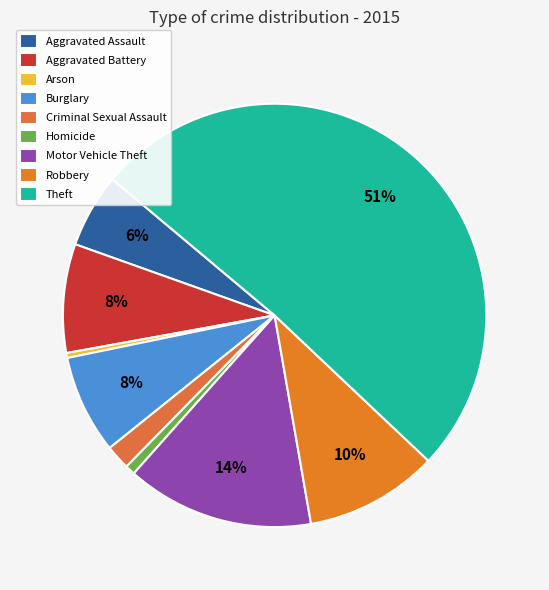

How many segments does this pie chart have?

9